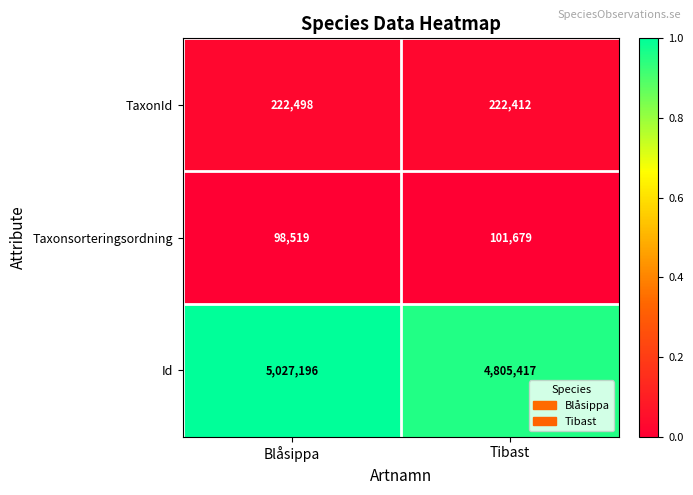

True or false: TaxonId has a value of 110037 at Blåsippa.

False